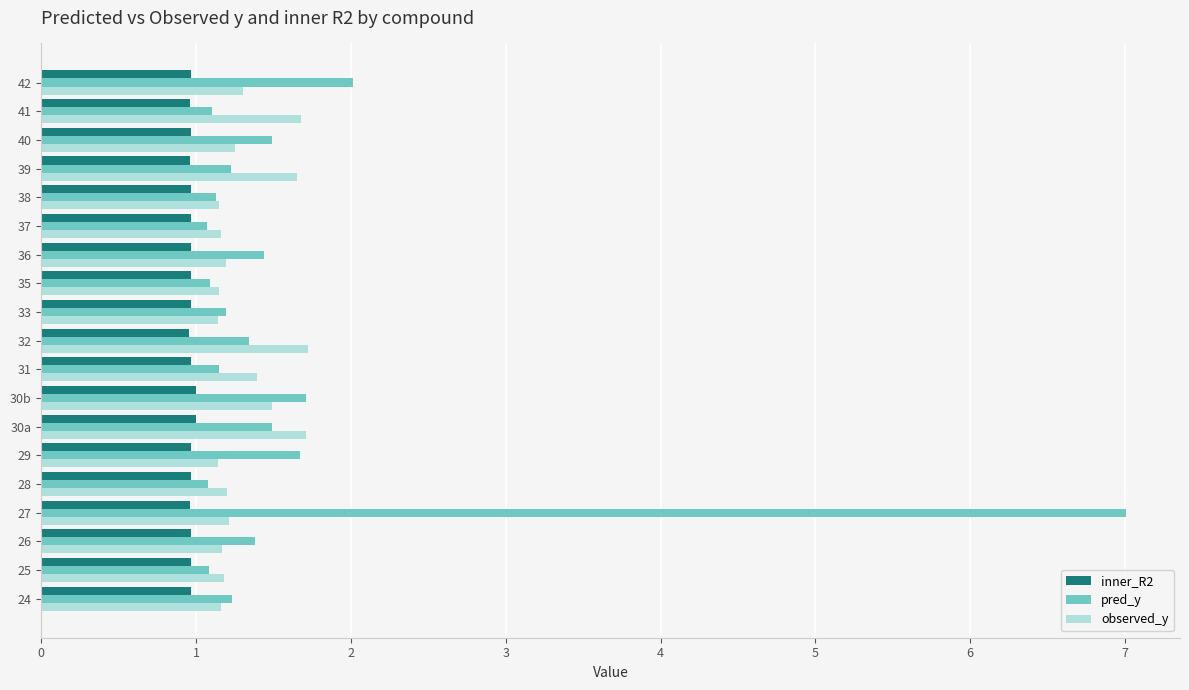

At which label is pred_y closest to 4?

42